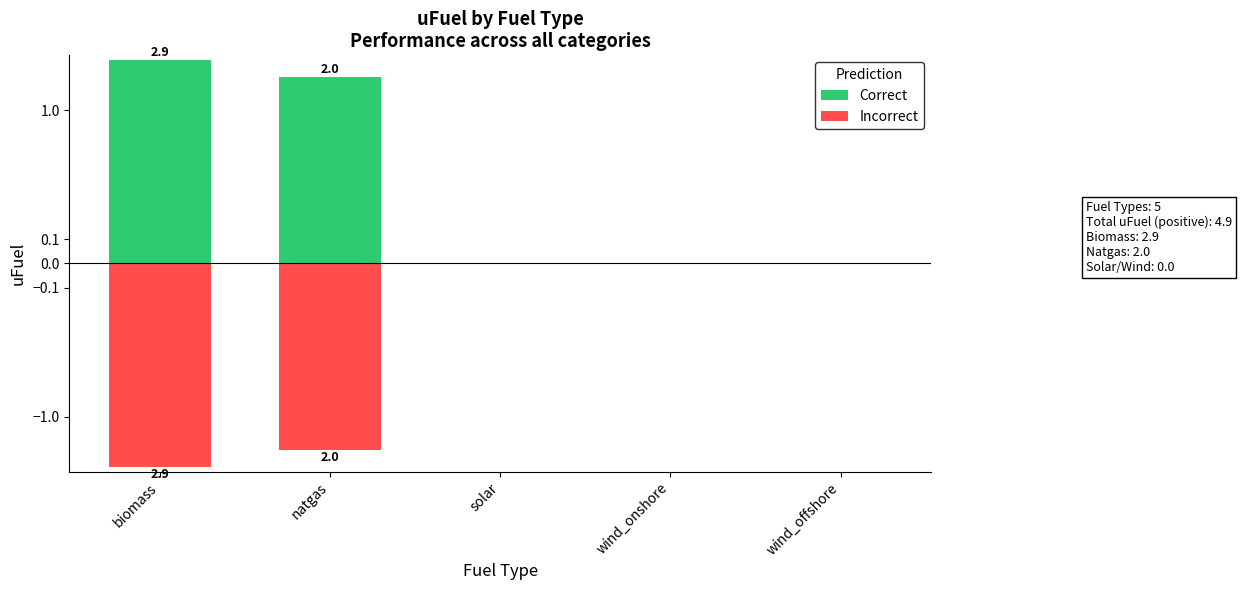

At which category is the sum across all series the highest?

biomass